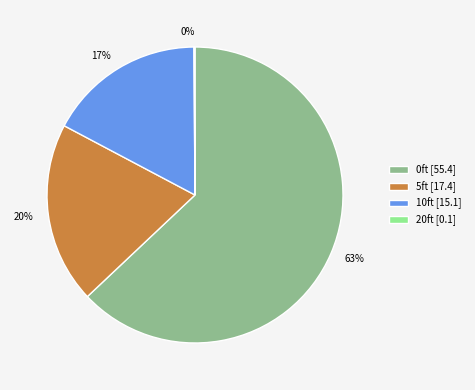

Is there a majority slice in this chart?

Yes